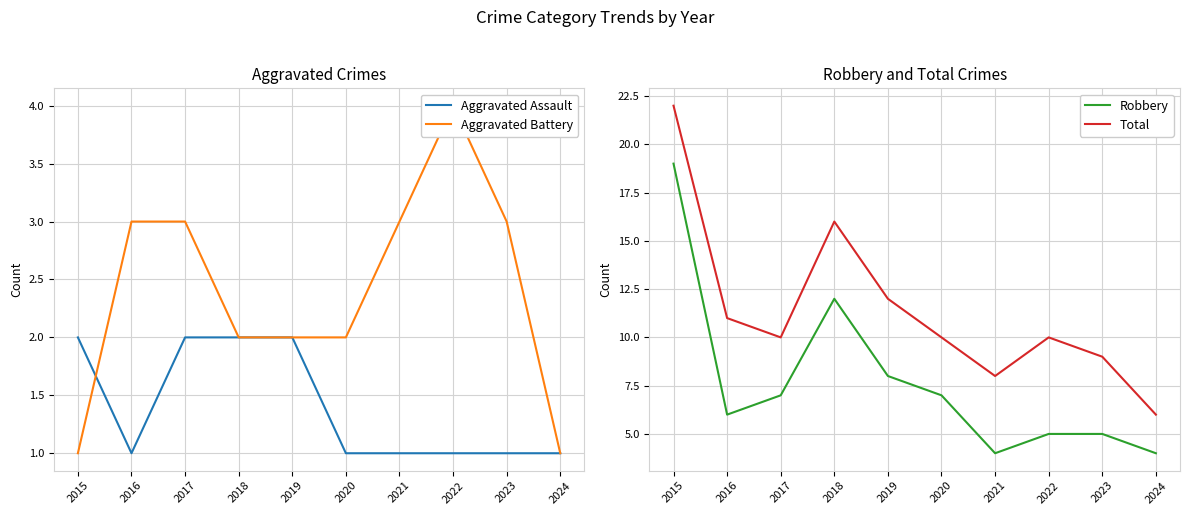

In Aggravated Battery, how many points are higher than both neighbors (excluding endpoints)?

1